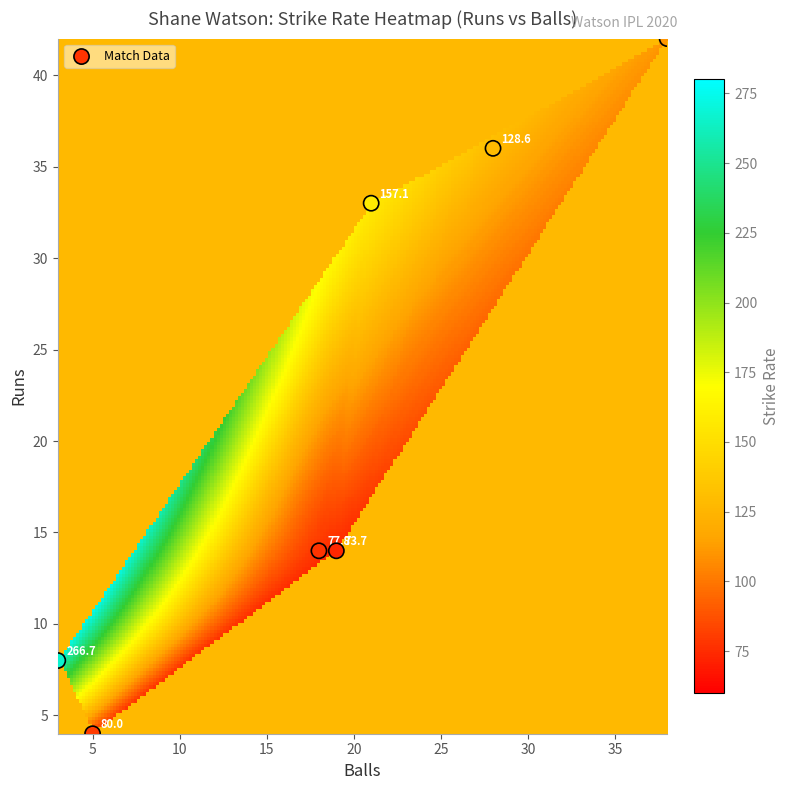

What Y value in the scatter plot is closest to 23?

14